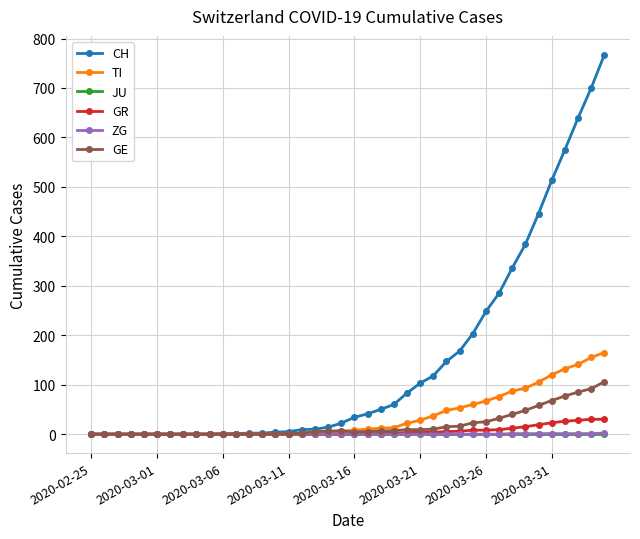

At how many categories does at least one series exceed 433?

6